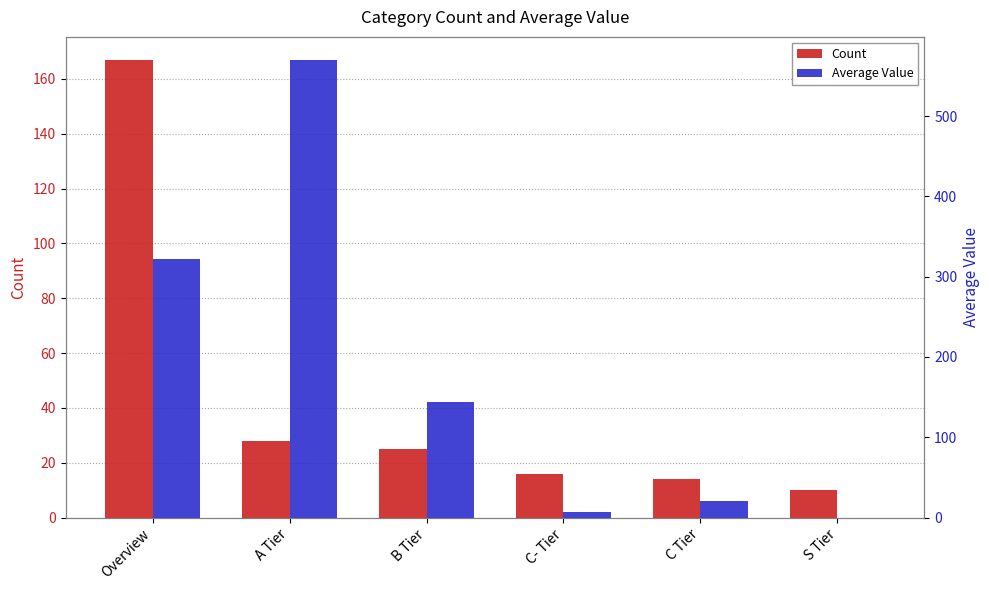

What is the difference between the maximum and minimum values in the Average Value series?

570.0